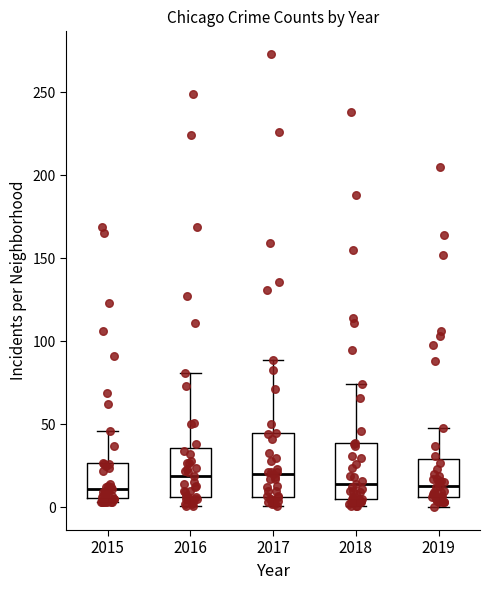

Reading left to right, transcribe this box plot: for each box, give where its median line is, the range the box spans, and where its two whiskers end, as read against the y-axis. The values are not printed on the chart, so give them approximately, as read against the axis.

2015: median 10, box 5 to 25, whiskers 5 (just below the box's lower edge) to 45
2016: median 20, box 5 to 35, whiskers 0 to 80
2017: median 20, box 5 to 45, whiskers 0 to 90
2018: median 15, box 5 to 40, whiskers 0 to 75
2019: median 15, box 5 to 30, whiskers 0 to 50